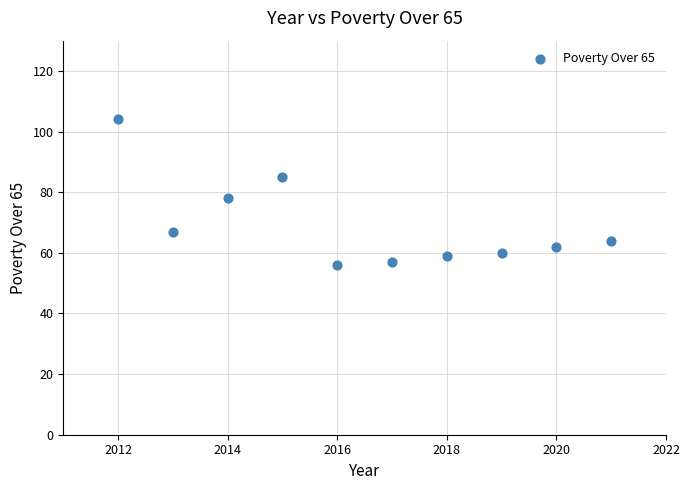

What Y value in the scatter plot is closest to 80?

78